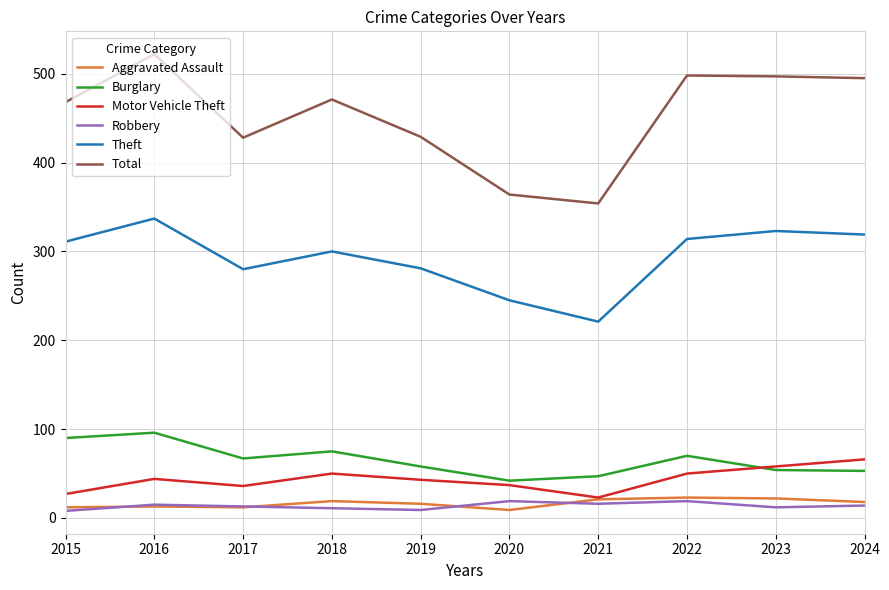

Between 2015 and 2016, which series saw the biggest shift?

Total